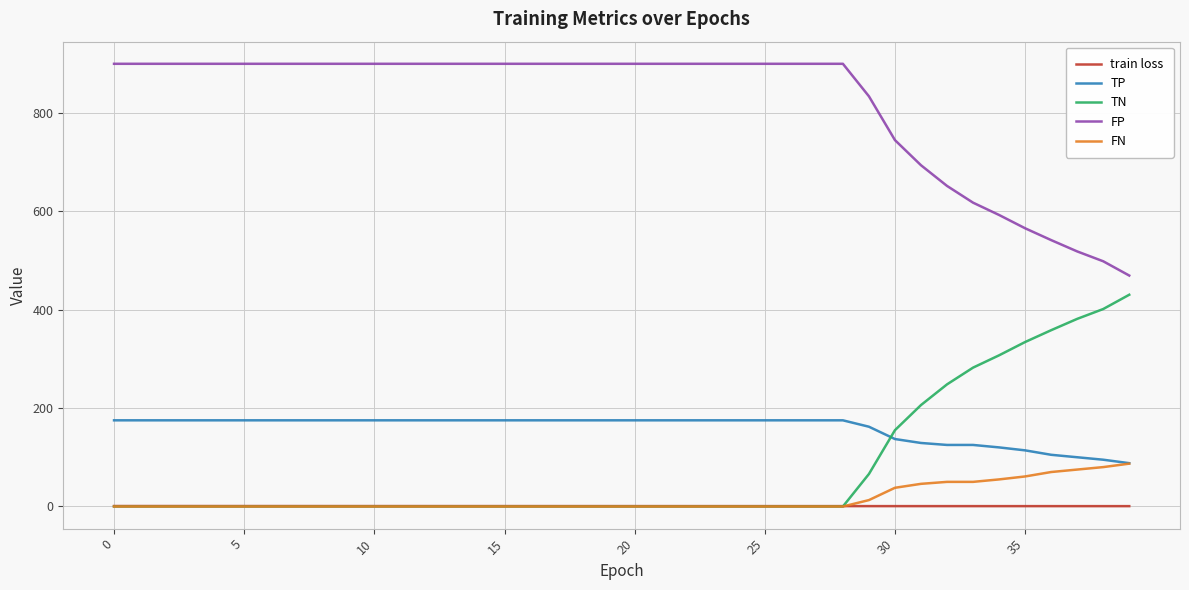

Which series has the largest total across all categories?

FP